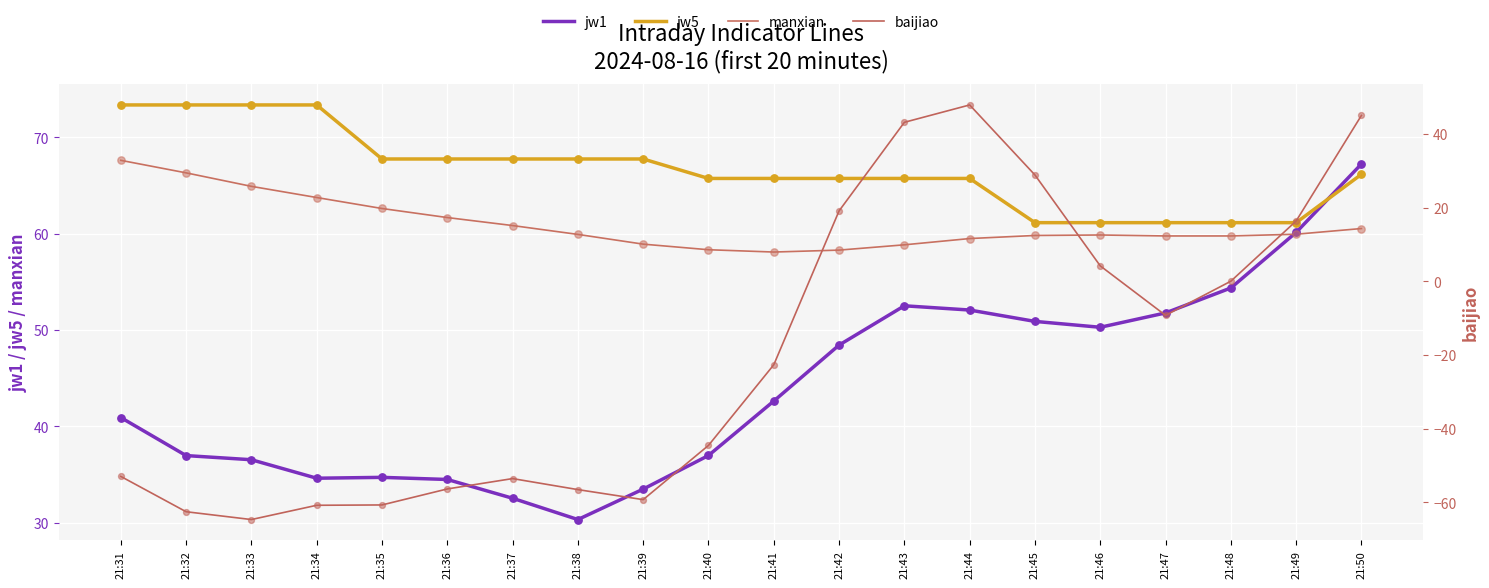

Which series has the widest spread of Y values?

baijiao